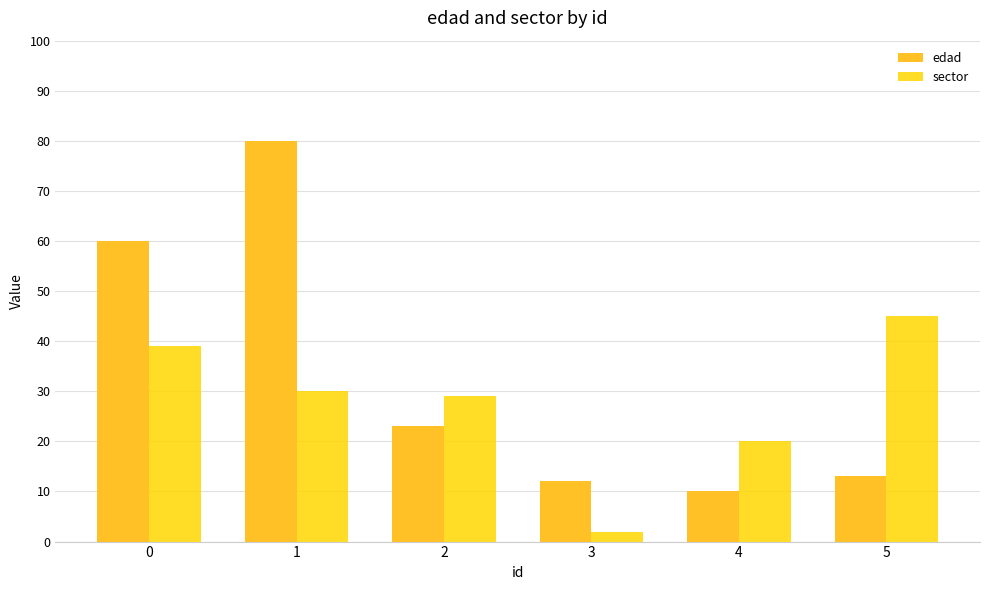

Which series has the widest spread of values?

edad